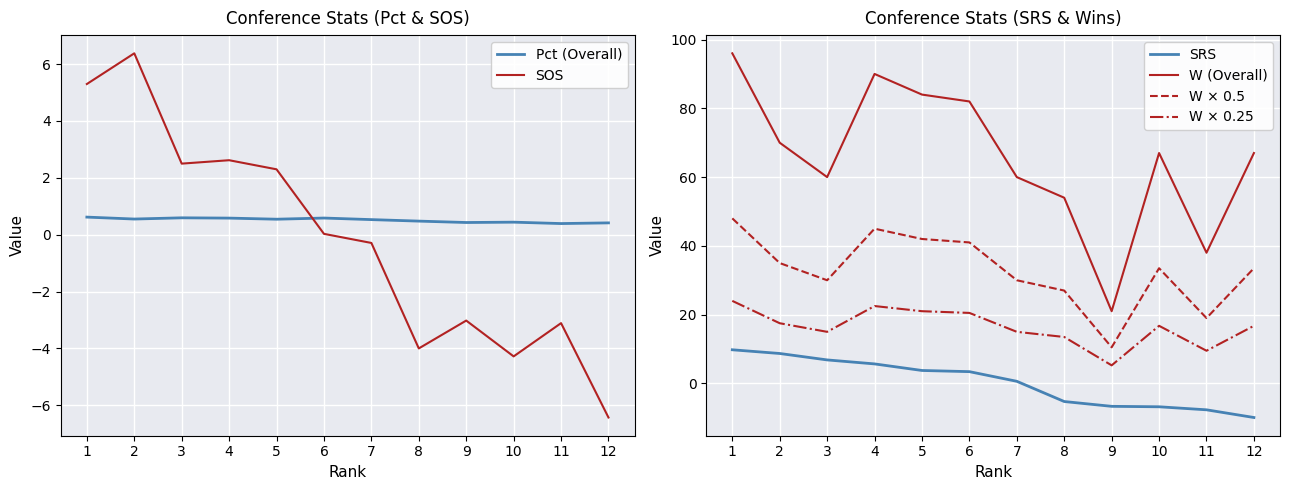

True or false: SRS and W × 0.5 intersect in this chart.

False